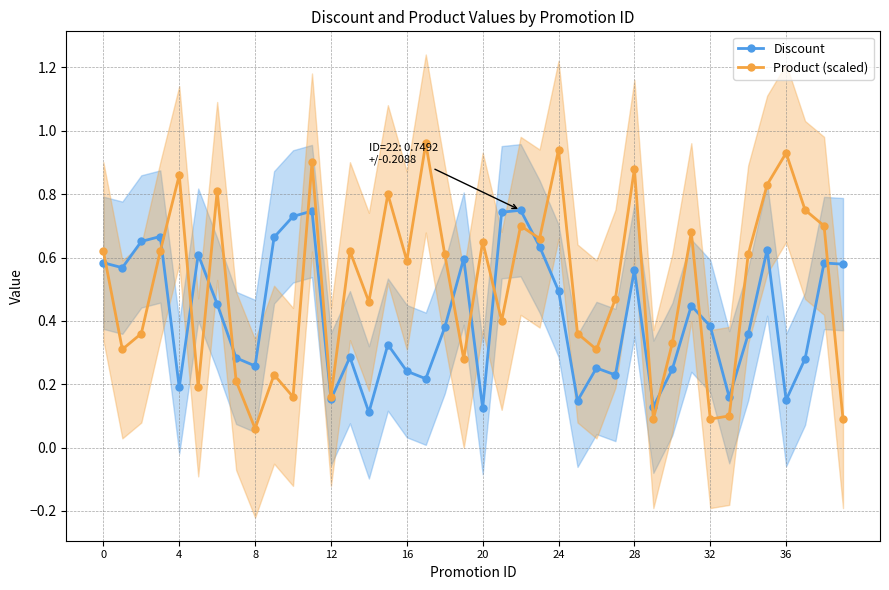

Which series has the largest total across all categories?

Product (scaled)